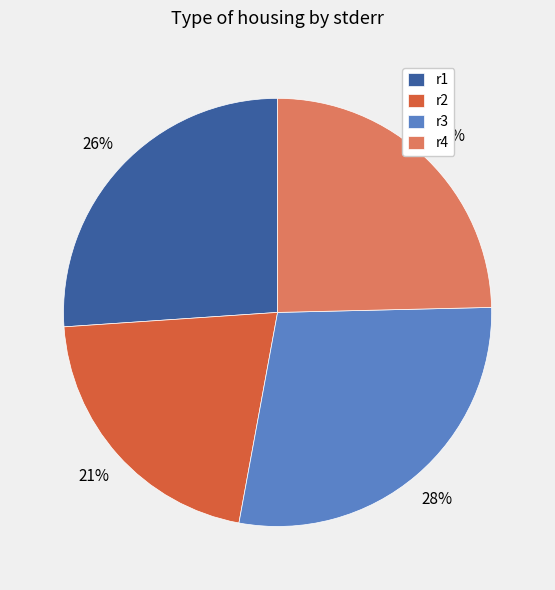

Is there a majority slice in this chart?

No